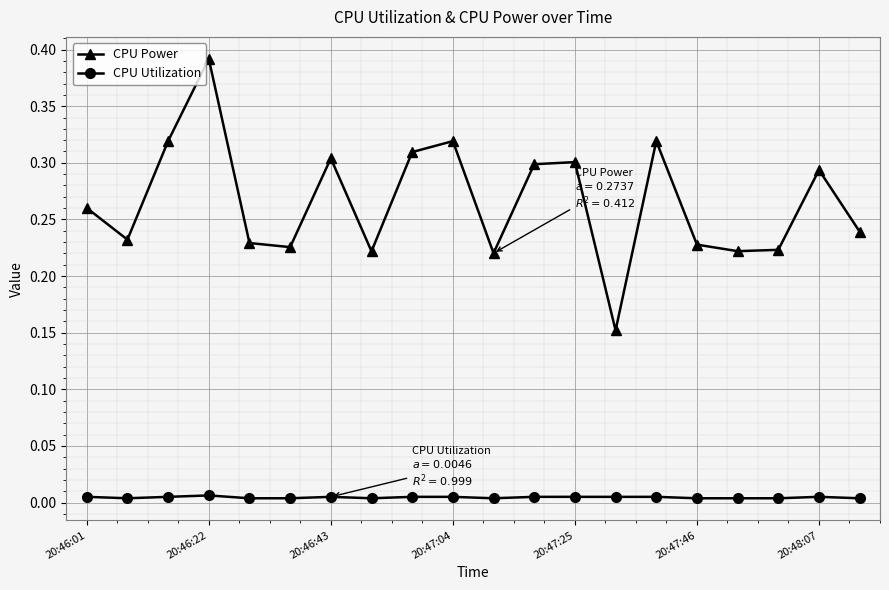

Which series has the largest total across all categories?

CPU Power